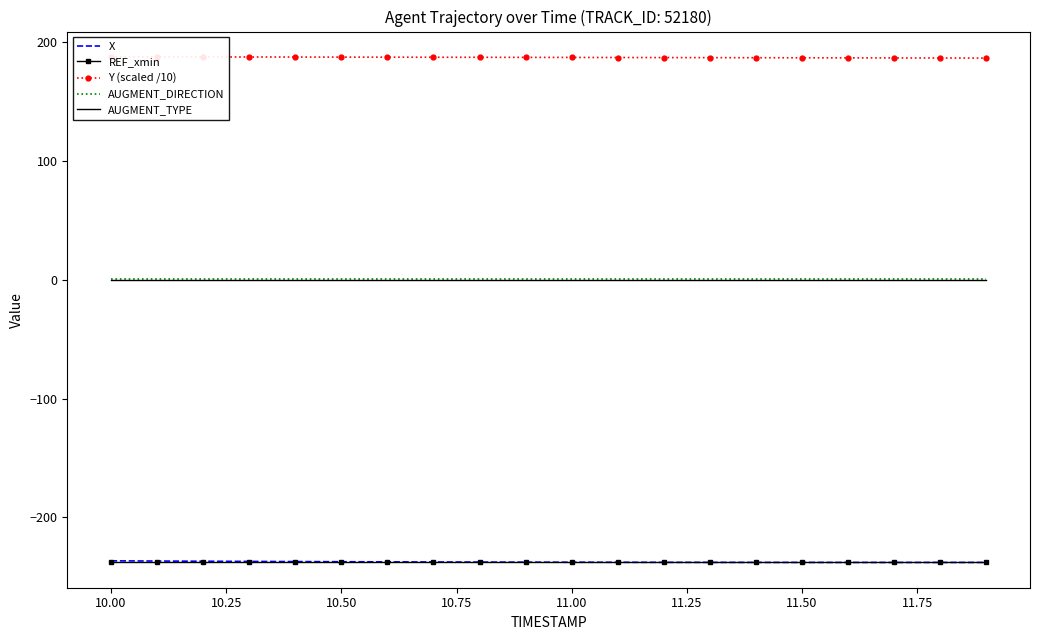

What is the difference between the second highest and second lowest values in the X series?

1.2